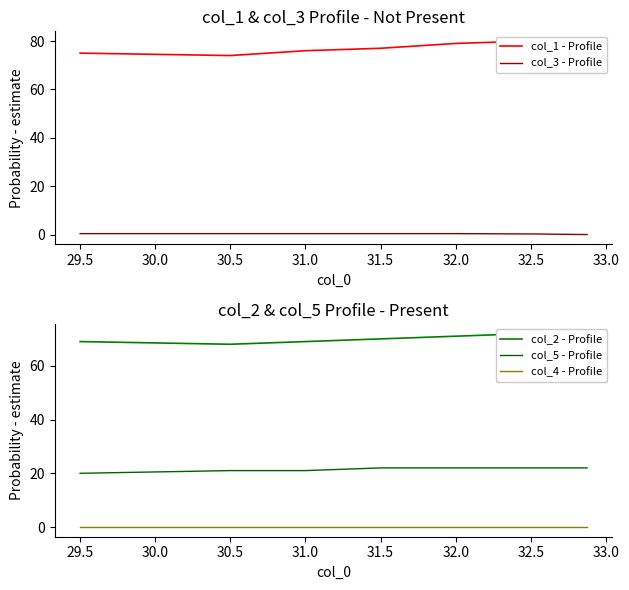

True or false: col_1 - Profile and col_4 - Profile intersect in this chart.

False